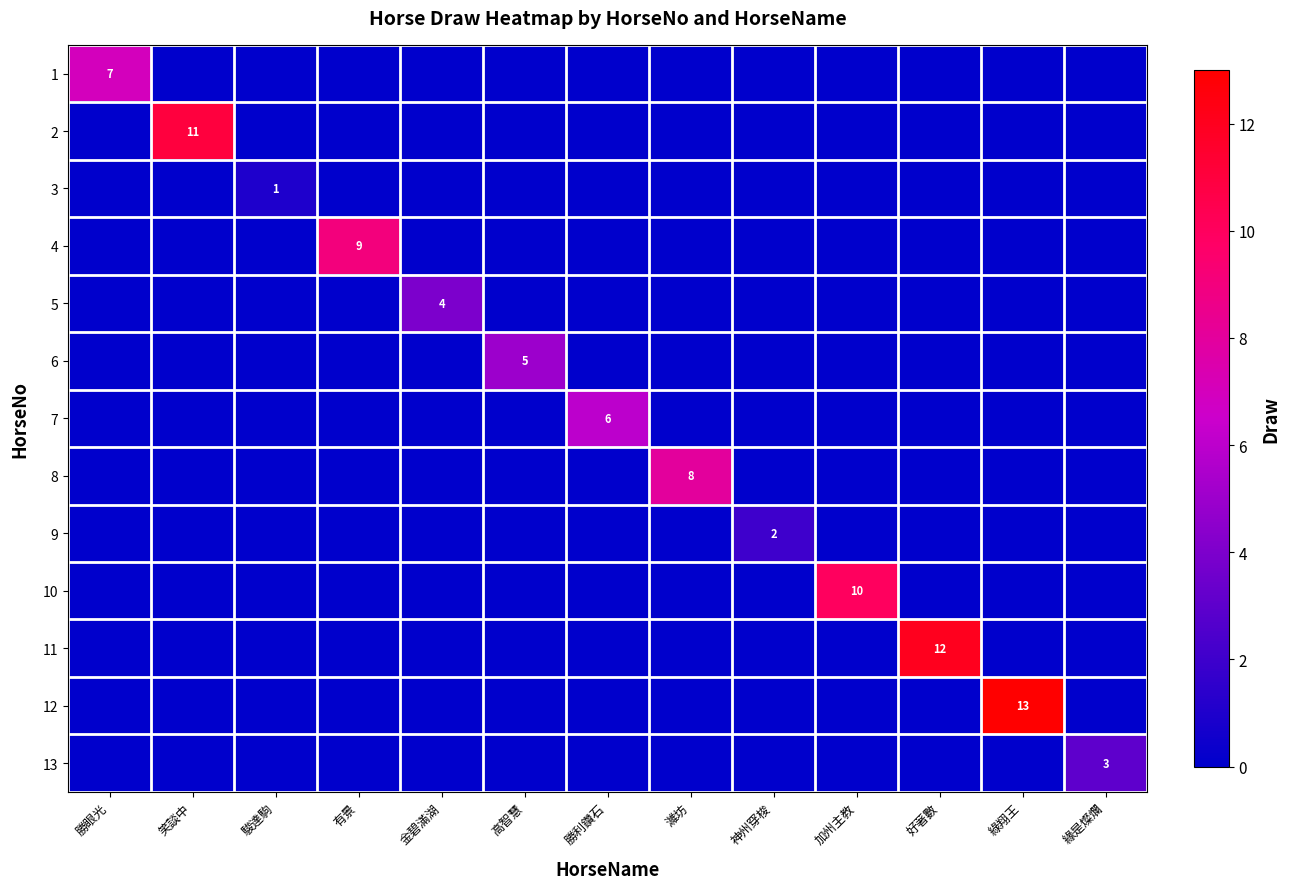

The 11 series shows 12 at 好著數. True or false?

True